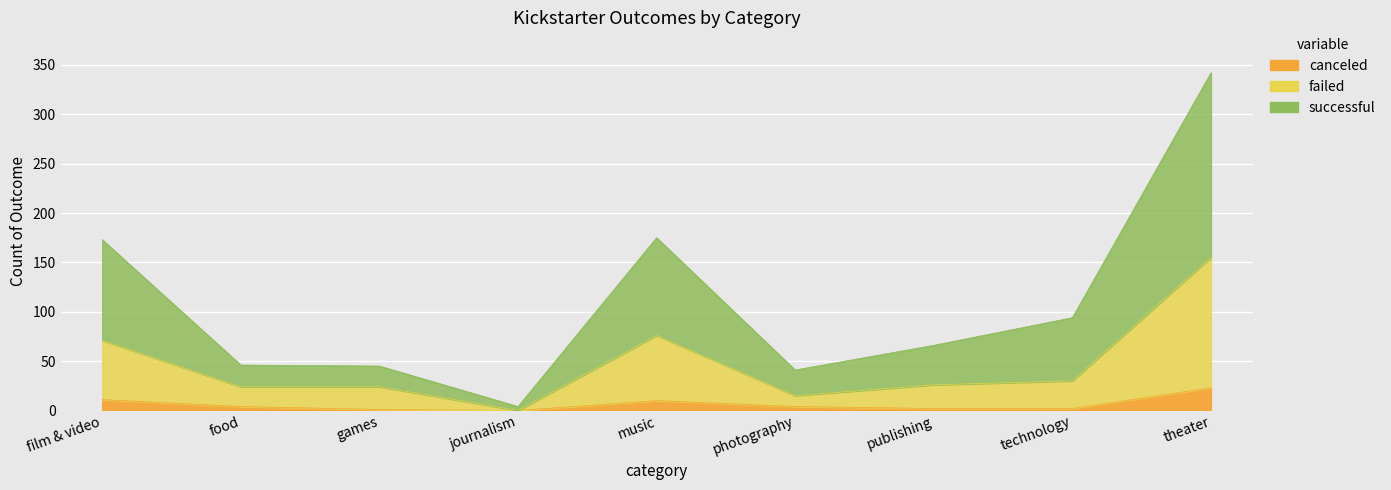

Count the number of data series in this chart.

3